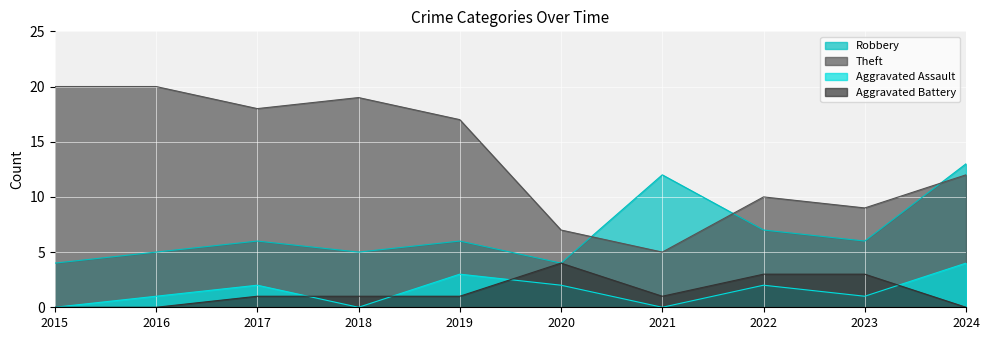

Reading left to right, extract all data points from this chart.

Robbery: 4	5	6	5	6	4	12	7	6	13
Theft: 20	20	18	19	17	7	5	10	9	12
Aggravated Assault: 0	1	2	0	3	2	0	2	1	4
Aggravated Battery: 0	0	1	1	1	4	1	3	3	0